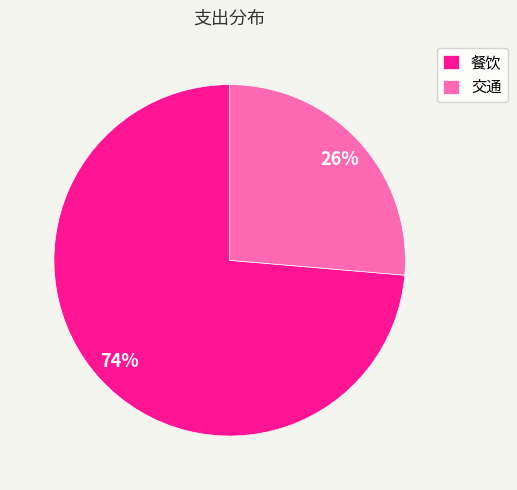

Between 餐饮 and 交通, which is larger?

餐饮